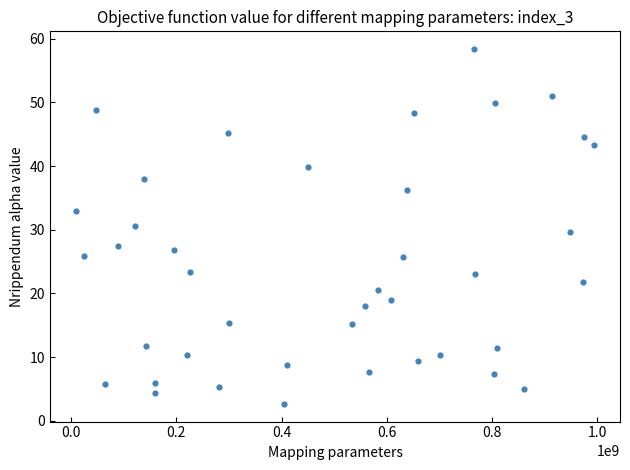

What is the range of X values (max minus min)?

984359924.0